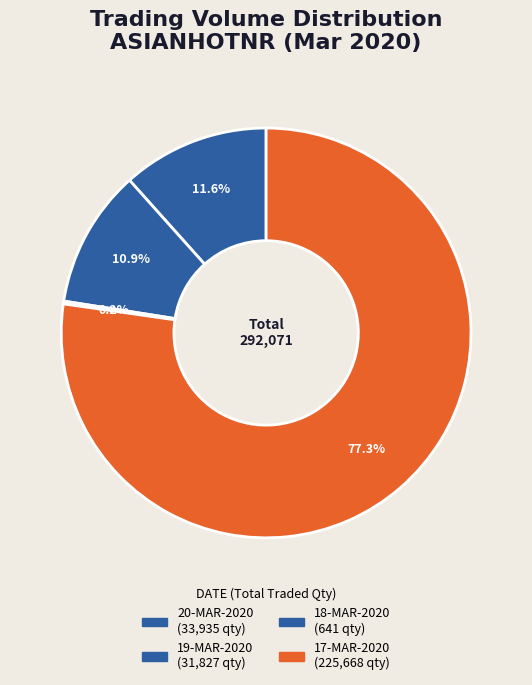

What is the largest slice in the pie chart?

17-MAR-2020